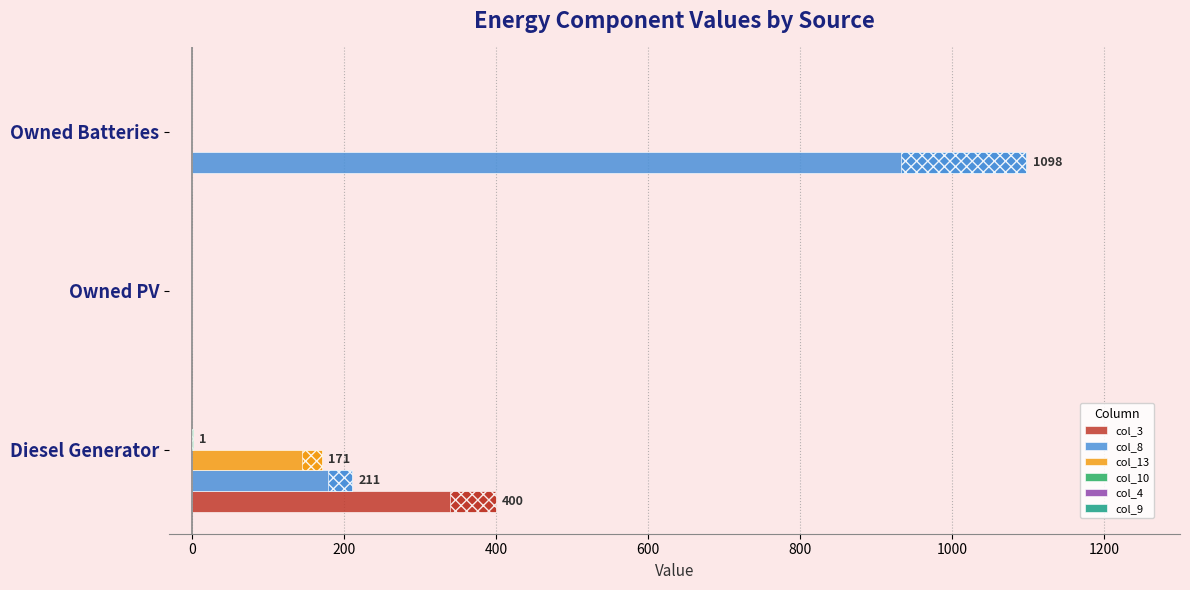

Which label corresponds to the largest value in the chart?

Owned Batteries